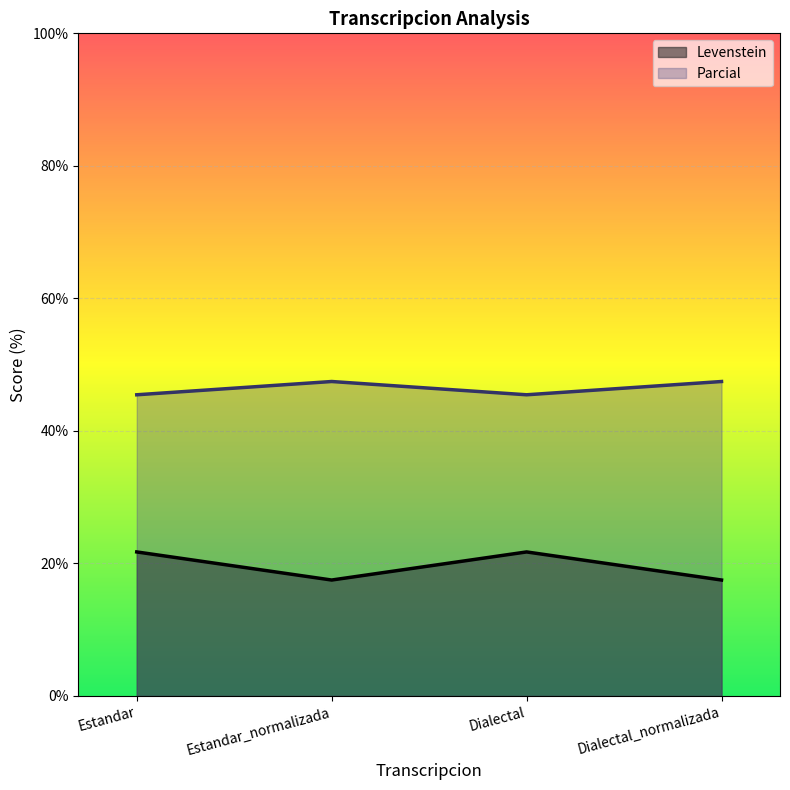

True or false: Parcial and Levenstein intersect in this chart.

False